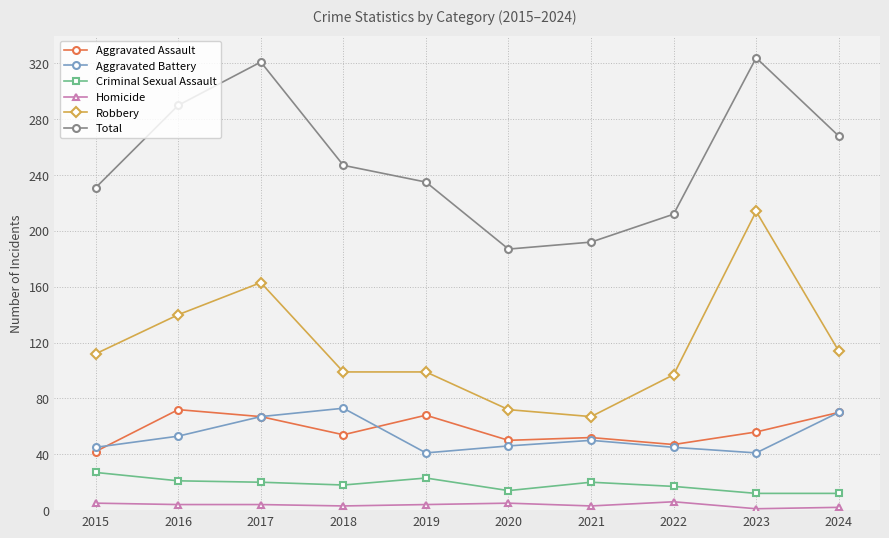

Rank the series at 2016 from lowest to highest value.

Homicide, Criminal Sexual Assault, Aggravated Battery, Aggravated Assault, Robbery, Total